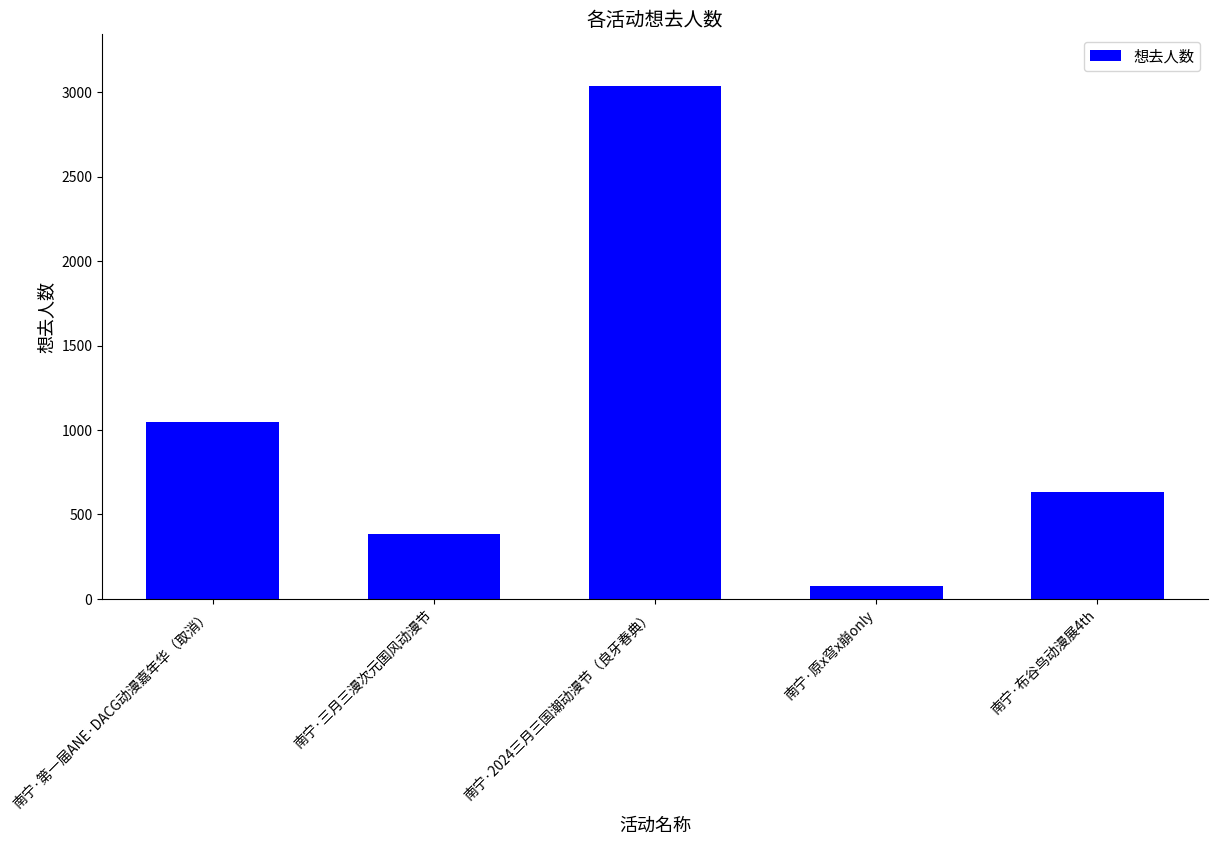

What is the average value?

1036